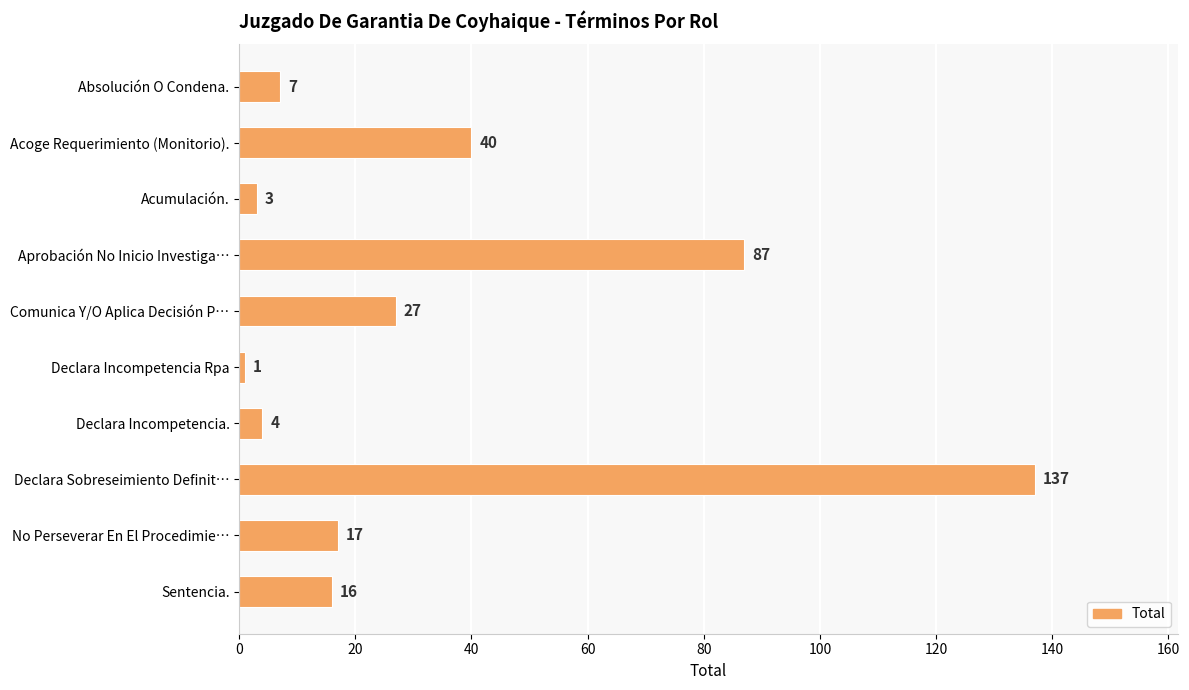

Approximately how many times larger is the value at Sentencia. compared to Comunica Y/O Aplica Decisión P…?

0.6